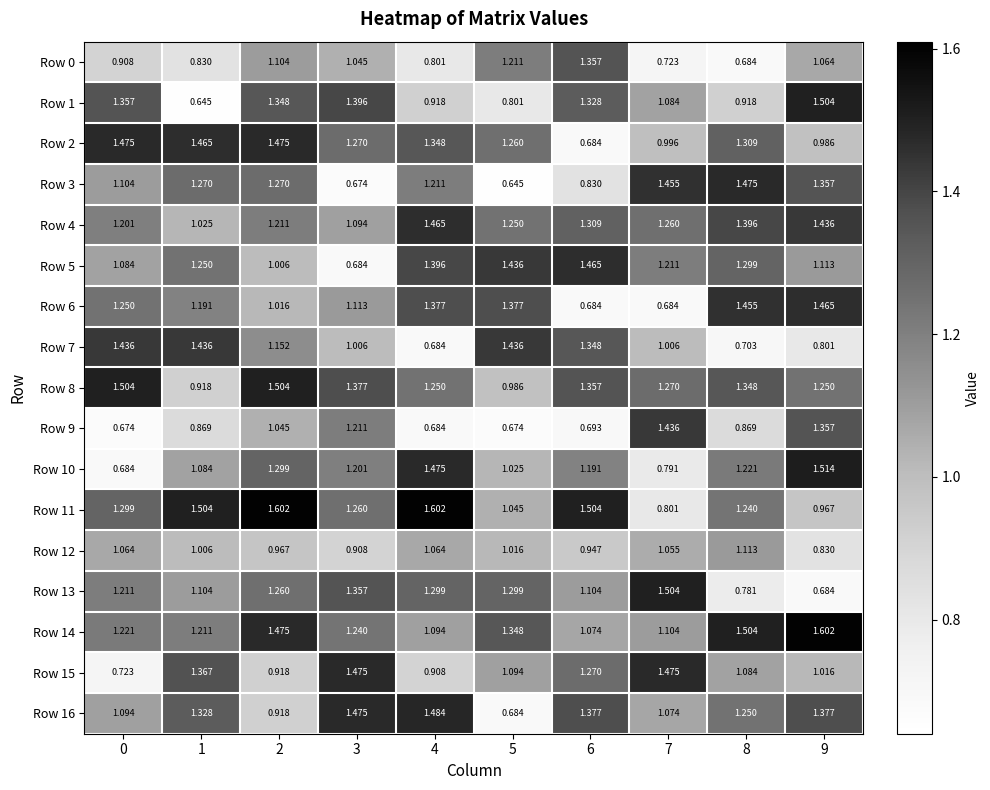

Reading right to left, list all the values displayed in this chart.

Row 0: 9=1.1	8=0.7	7=0.7	6=1.4	5=1.2	4=0.8	3=1.0	2=1.1	1=0.8	0=0.9
Row 1: 9=1.5	8=0.9	7=1.1	6=1.3	5=0.8	4=0.9	3=1.4	2=1.3	1=0.6	0=1.4
Row 2: 9=1.0	8=1.3	7=1.0	6=0.7	5=1.3	4=1.3	3=1.3	2=1.5	1=1.5	0=1.5
Row 3: 9=1.4	8=1.5	7=1.5	6=0.8	5=0.6	4=1.2	3=0.7	2=1.3	1=1.3	0=1.1
Row 4: 9=1.4	8=1.4	7=1.3	6=1.3	5=1.2	4=1.5	3=1.1	2=1.2	1=1.0	0=1.2
Row 5: 9=1.1	8=1.3	7=1.2	6=1.5	5=1.4	4=1.4	3=0.7	2=1.0	1=1.2	0=1.1
Row 6: 9=1.5	8=1.5	7=0.7	6=0.7	5=1.4	4=1.4	3=1.1	2=1.0	1=1.2	0=1.2
Row 7: 9=0.8	8=0.7	7=1.0	6=1.3	5=1.4	4=0.7	3=1.0	2=1.2	1=1.4	0=1.4
Row 8: 9=1.2	8=1.3	7=1.3	6=1.4	5=1.0	4=1.2	3=1.4	2=1.5	1=0.9	0=1.5
Row 9: 9=1.4	8=0.9	7=1.4	6=0.7	5=0.7	4=0.7	3=1.2	2=1.0	1=0.9	0=0.7
Row 10: 9=1.5	8=1.2	7=0.8	6=1.2	5=1.0	4=1.5	3=1.2	2=1.3	1=1.1	0=0.7
Row 11: 9=1.0	8=1.2	7=0.8	6=1.5	5=1.0	4=1.6	3=1.3	2=1.6	1=1.5	0=1.3
Row 12: 9=0.8	8=1.1	7=1.1	6=0.9	5=1.0	4=1.1	3=0.9	2=1.0	1=1.0	0=1.1
Row 13: 9=0.7	8=0.8	7=1.5	6=1.1	5=1.3	4=1.3	3=1.4	2=1.3	1=1.1	0=1.2
Row 14: 9=1.6	8=1.5	7=1.1	6=1.1	5=1.3	4=1.1	3=1.2	2=1.5	1=1.2	0=1.2
Row 15: 9=1.0	8=1.1	7=1.5	6=1.3	5=1.1	4=0.9	3=1.5	2=0.9	1=1.4	0=0.7
Row 16: 9=1.4	8=1.2	7=1.1	6=1.4	5=0.7	4=1.5	3=1.5	2=0.9	1=1.3	0=1.1